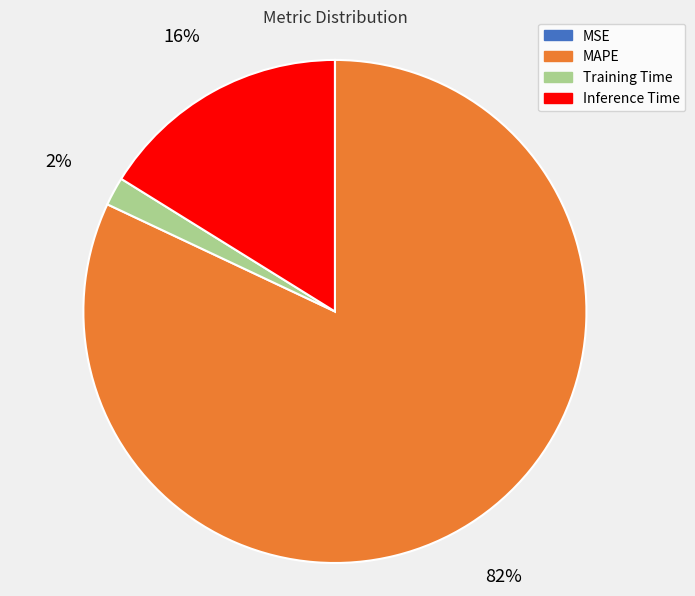

True or false: Training Time accounts for 2% of the total.

True